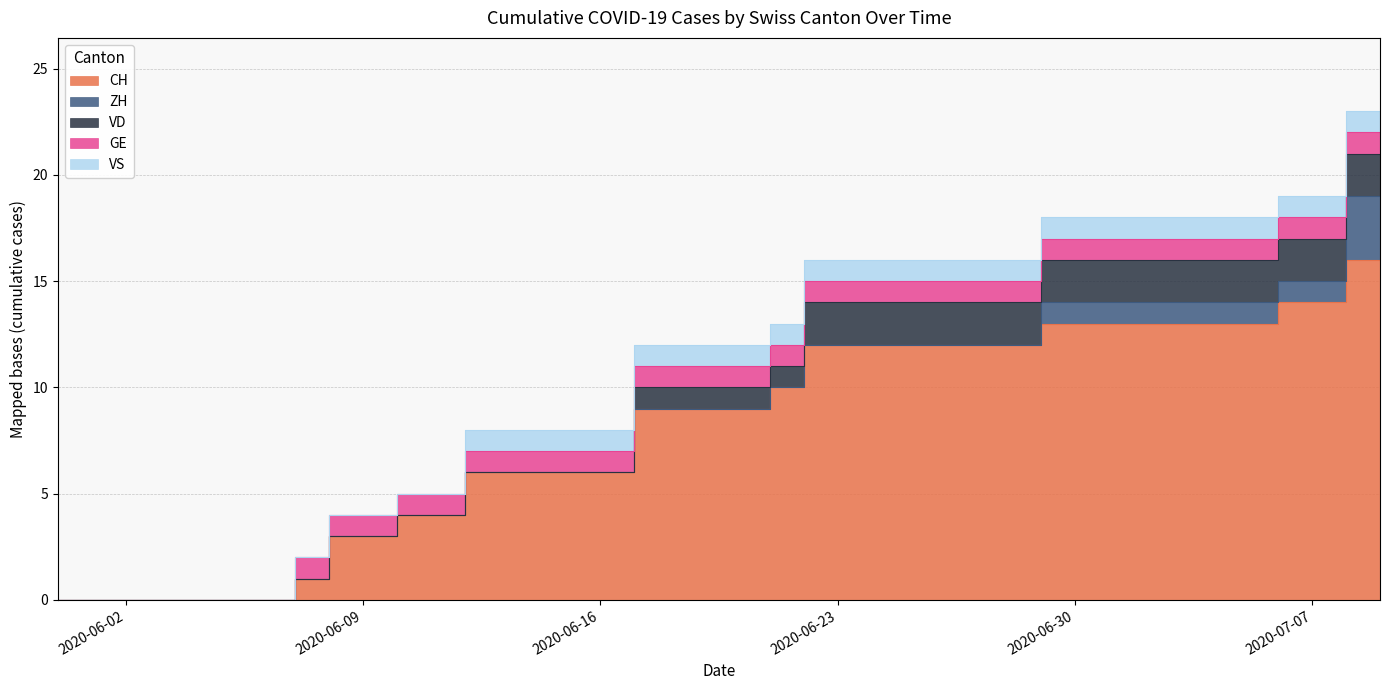

Where is CH nearest to the value 8?

2020-06-17